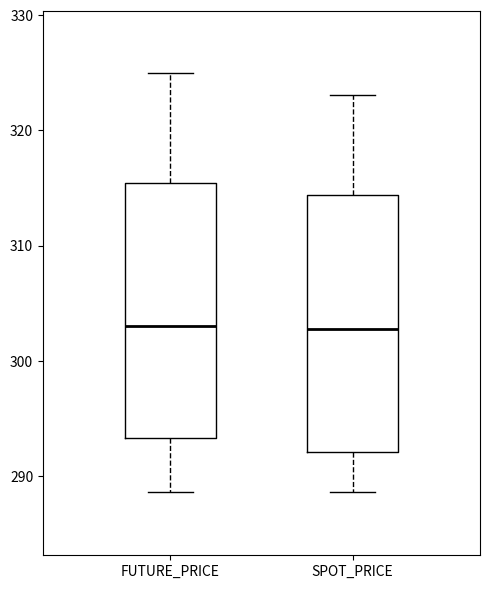

Reading left to right, read every box against the y-axis: the position of its median line, the range the box covers, and the ends of its whiskers. The values are not printed on the chart, so give them approximately, as read against the axis.

FUTURE_PRICE: median 303, box 293 to 315, whiskers 289 to 325
SPOT_PRICE: median 303, box 292 to 314, whiskers 289 to 323